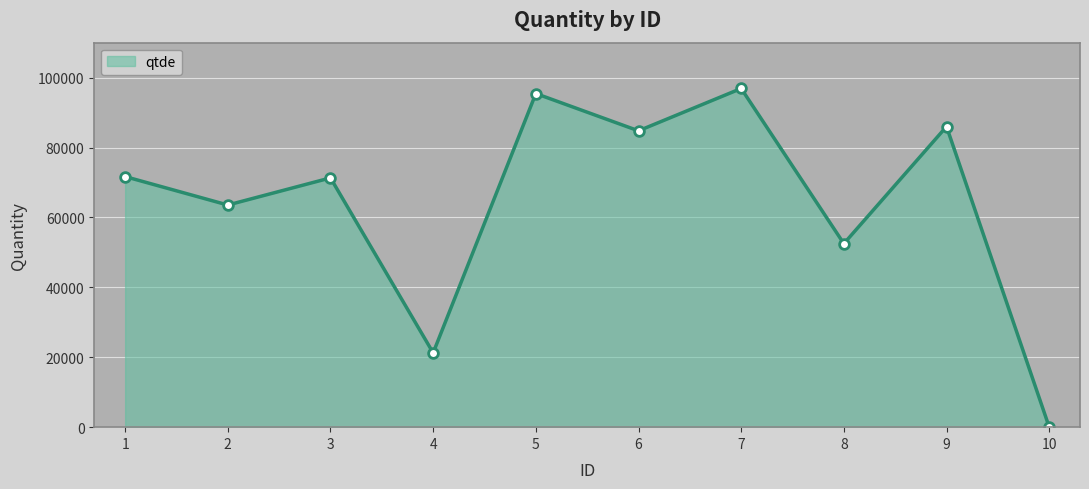

Which label corresponds to the smallest value in the chart?

10